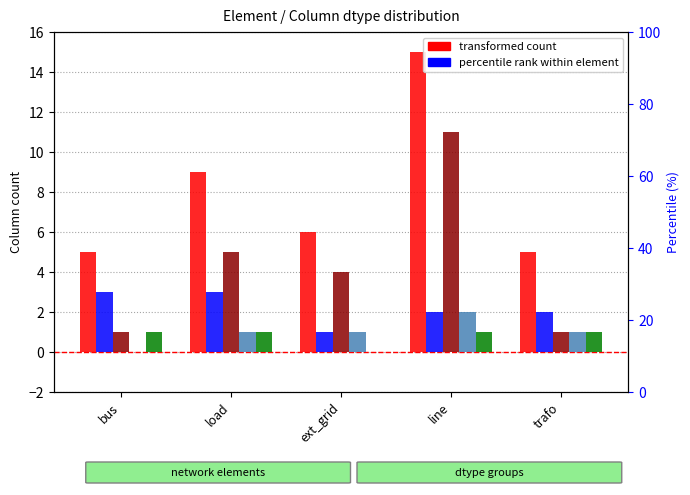

What is the total value across all series at line?

31